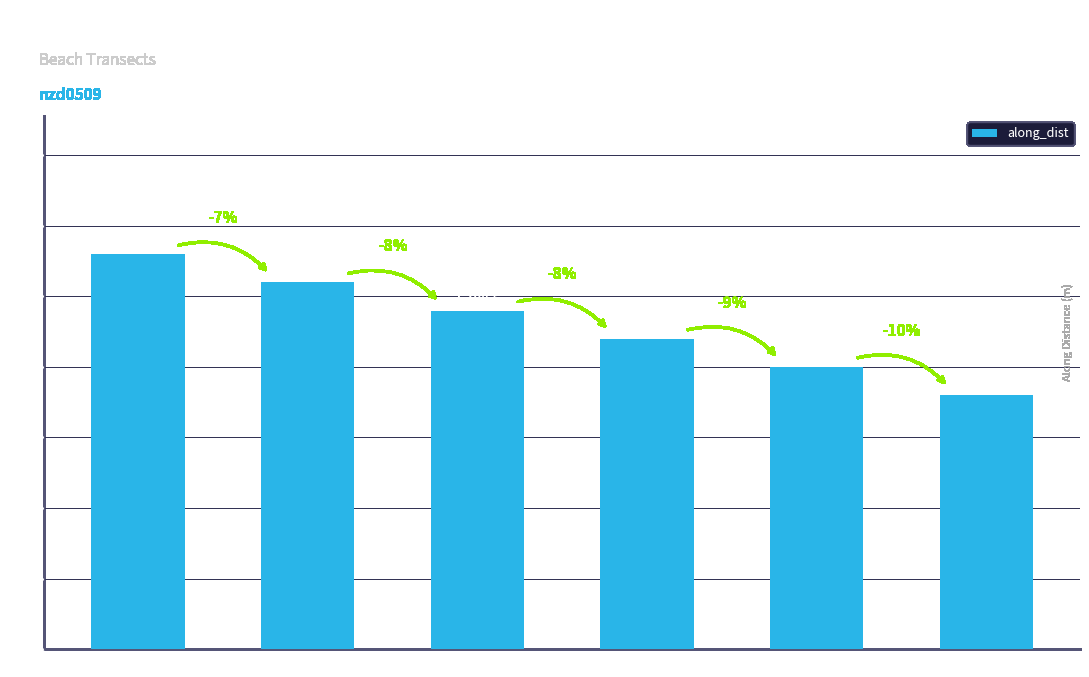

What is the value of the 5th bar from the left?

999.7